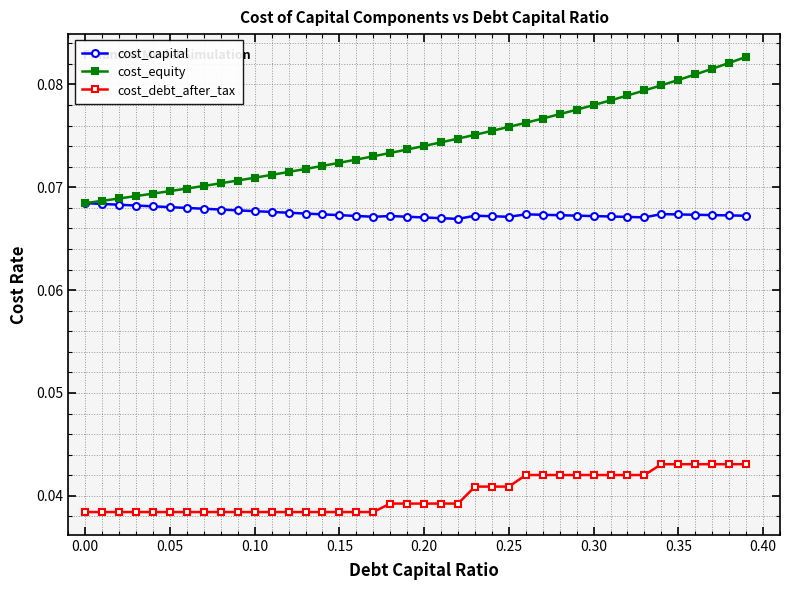

Count the cost_debt_after_tax values in the range 0 to 1.

40